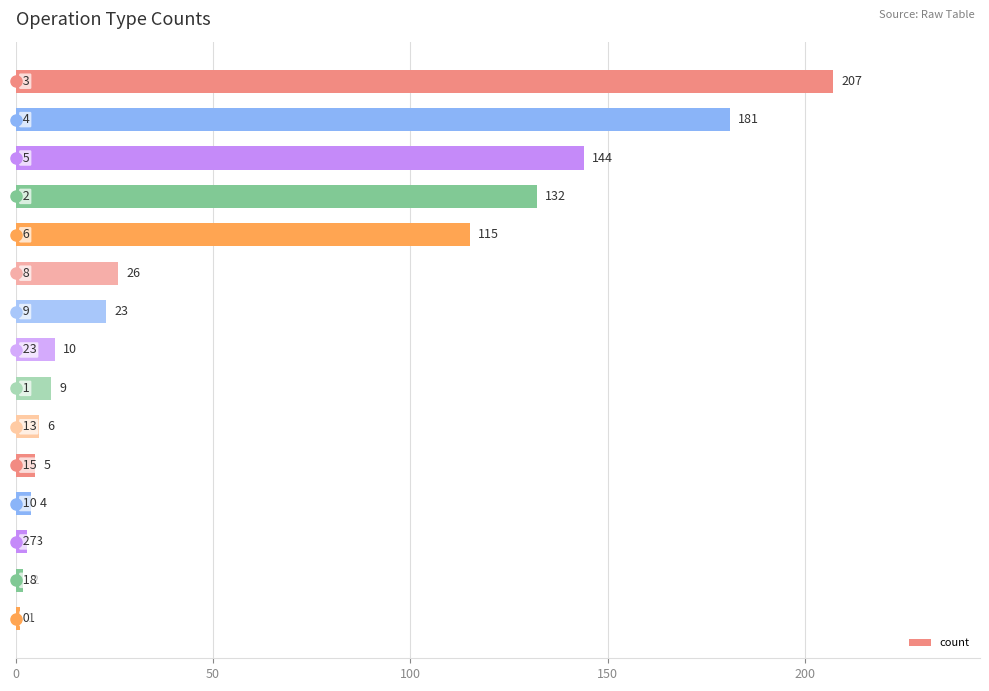

What is the greatest value displayed?

207